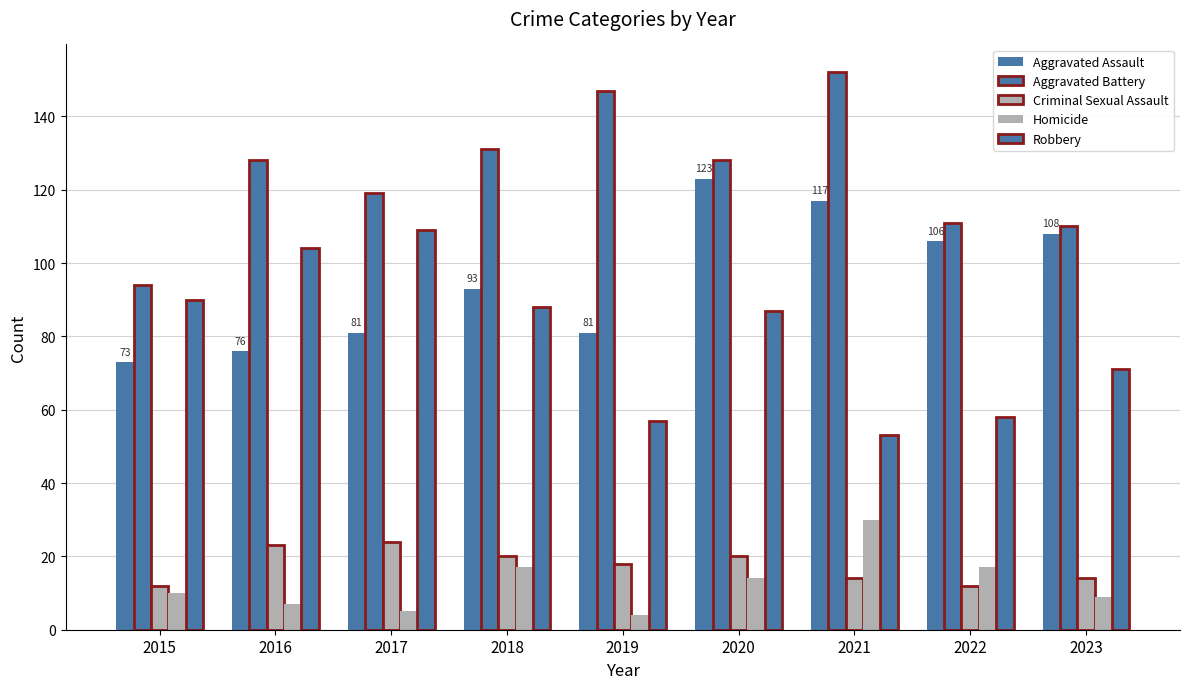

List the labels in order of Aggravated Battery value, smallest first.

2015, 2023, 2022, 2017, 2016, 2020, 2018, 2019, 2021